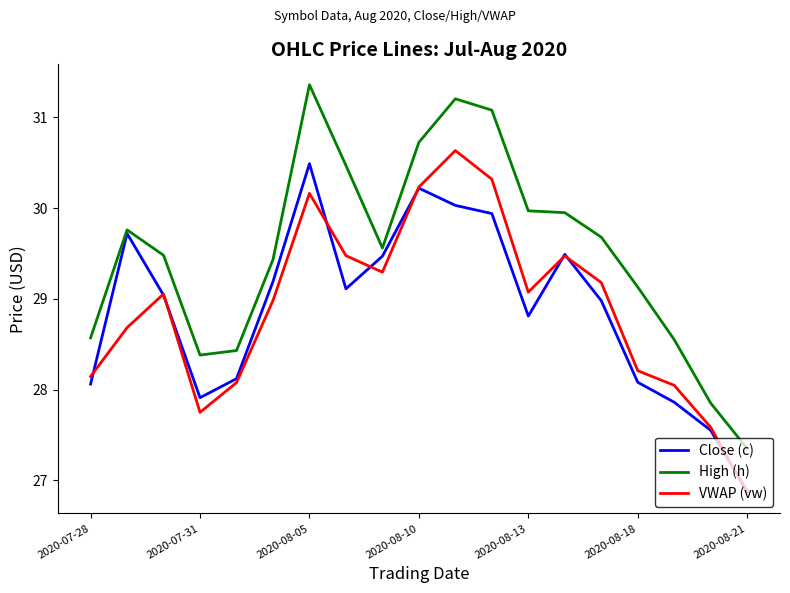

Which series has the largest range (max minus min)?

High (h)